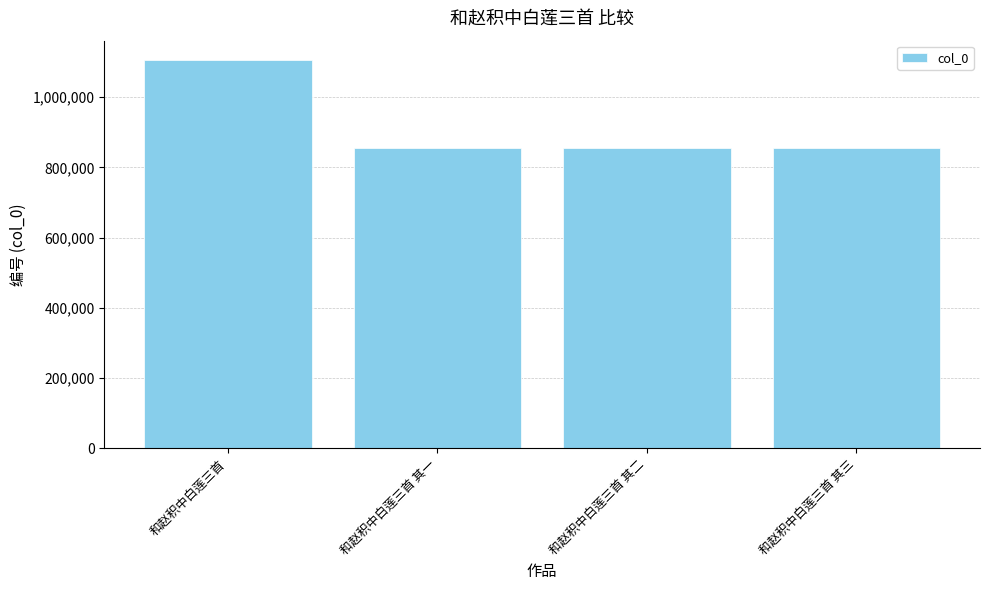

What position from the right is 和赵积中白莲三首 其二?

2